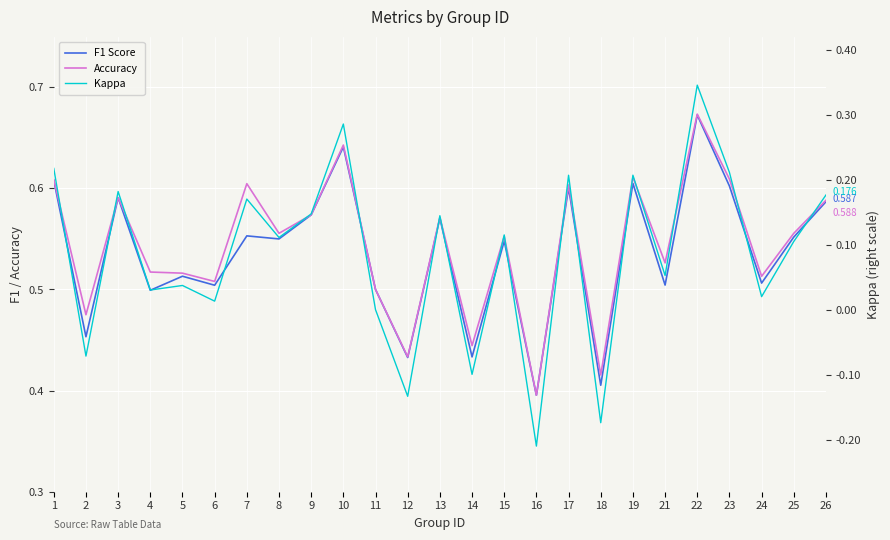

List the labels in order of Accuracy value, largest first.

22, 10, 19, 23, 1, 7, 17, 3, 26, 9, 13, 8, 25, 15, 21, 4, 5, 24, 6, 11, 2, 14, 12, 18, 16